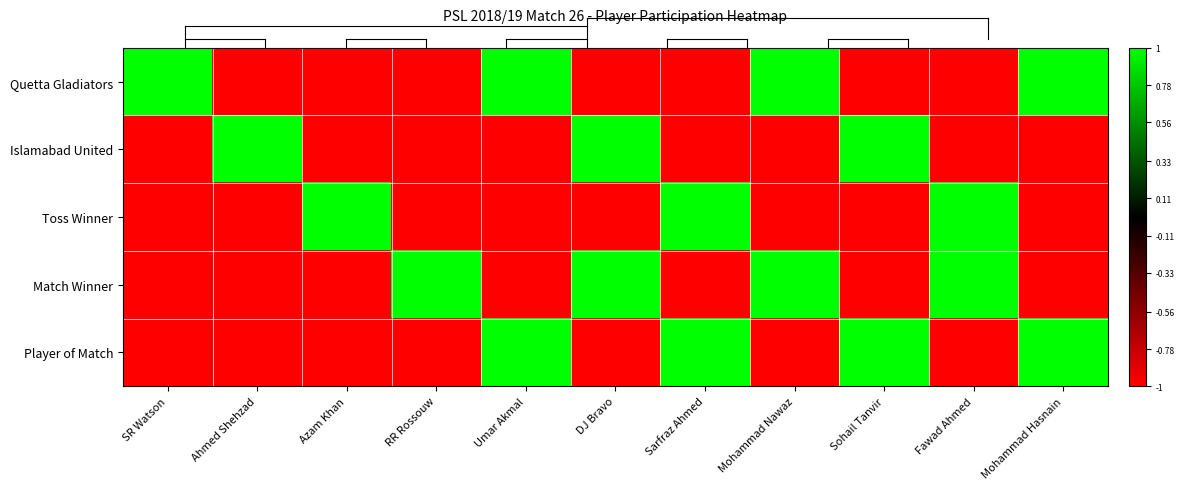

Which series changed the most between RR Rossouw and Mohammad Hasnain?

Quetta Gladiators